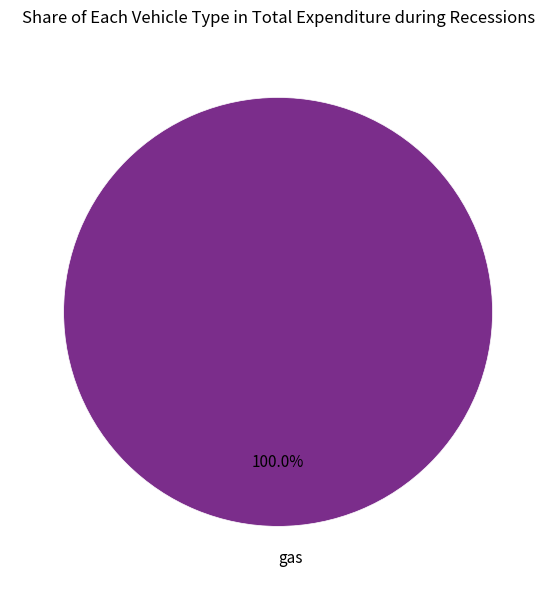

Is there a majority slice in this chart?

Yes